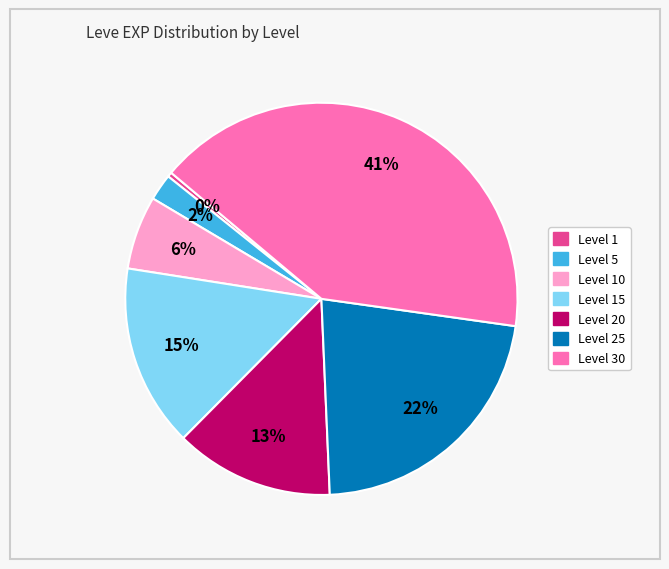

How many slices are in this pie chart?

7